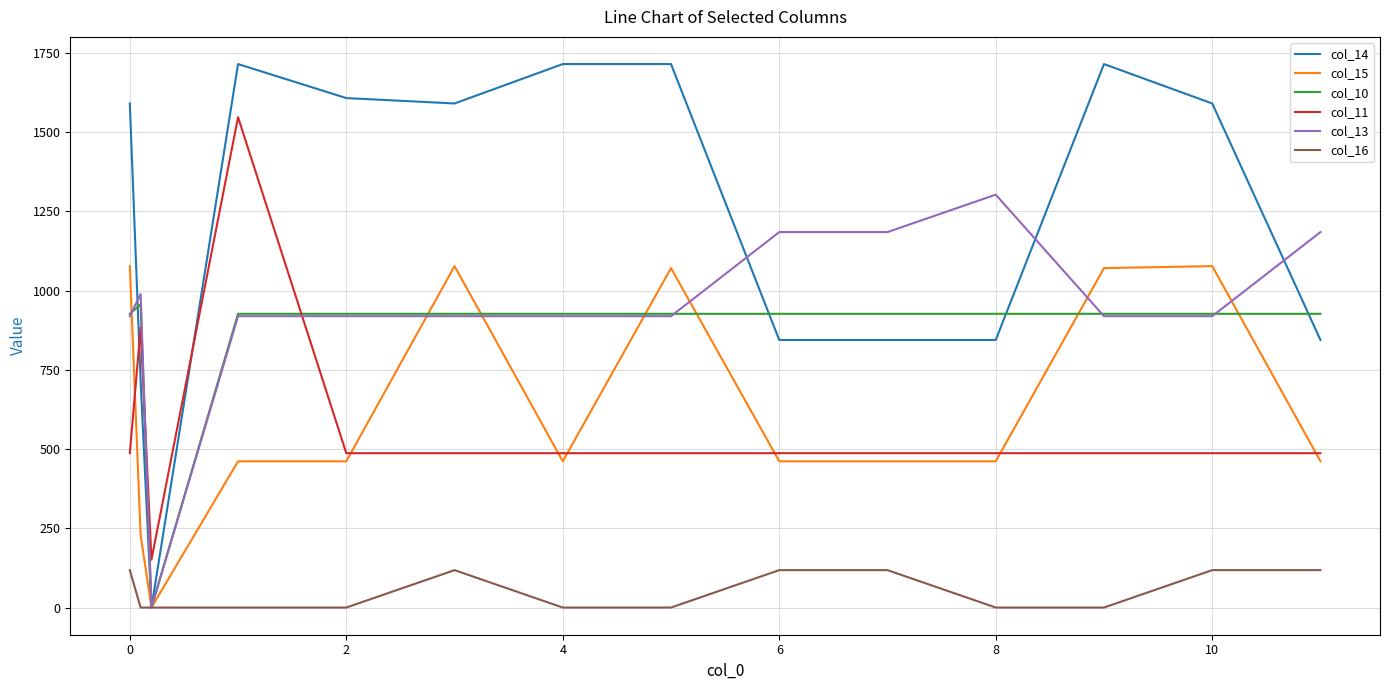

What is the greatest value displayed?

1714.9